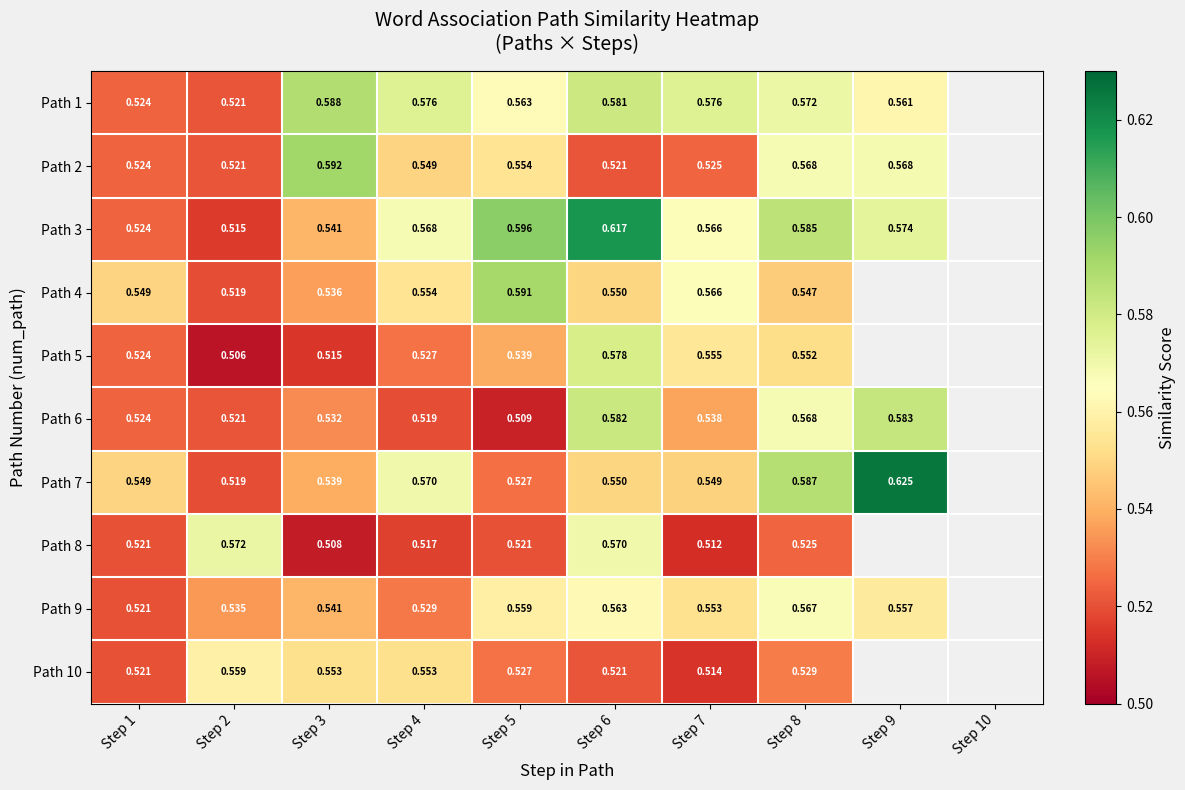

Count the Path 10 values in the range 0 to 1.

8